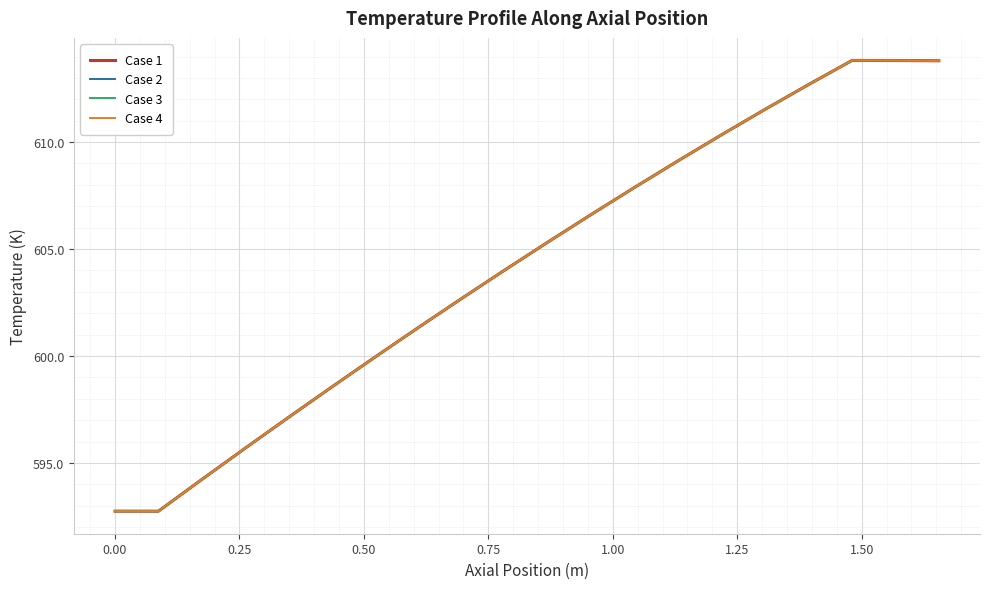

Does the chart display data point markers on the line(s)?

No